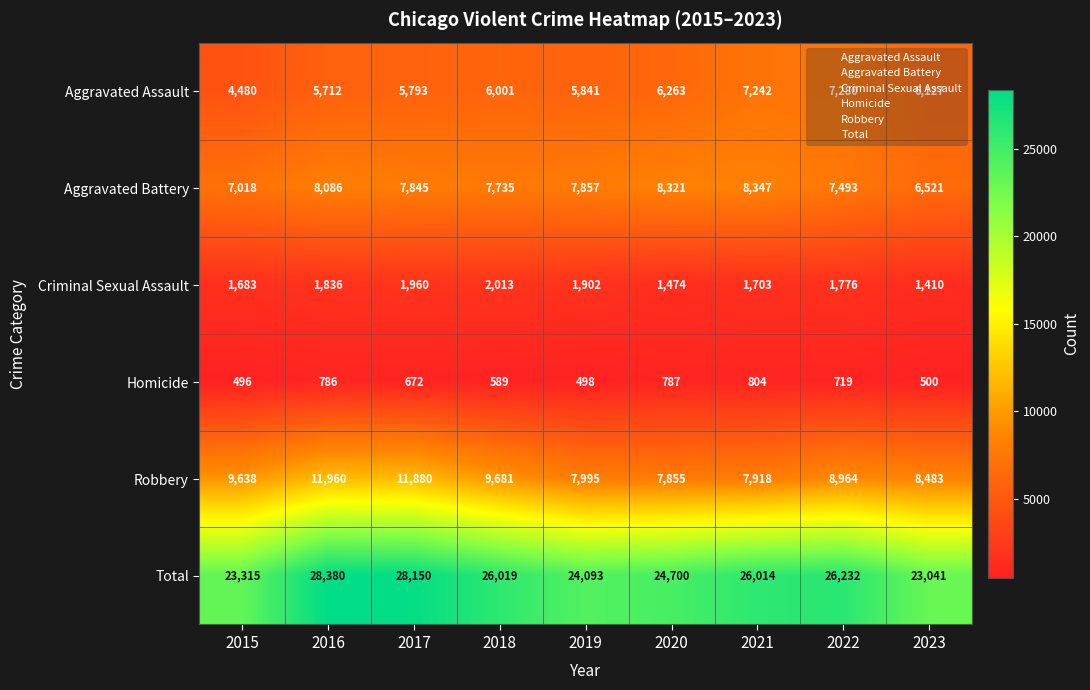

What is the difference between the highest and lowest values at 2020?

23913